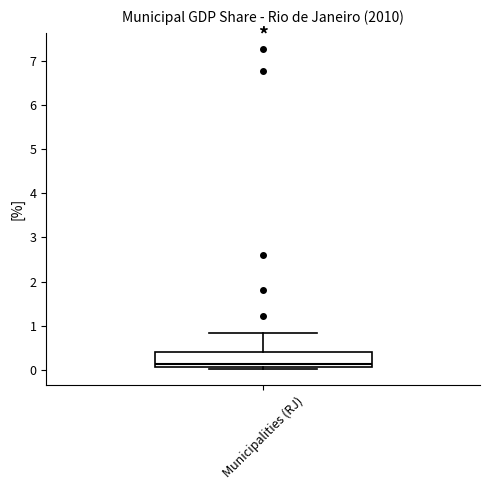

Where is the lower edge of the box for Municipalities (RJ) on the y-axis? The values are not printed on the chart, so give them approximately, as read against the axis.

0.1